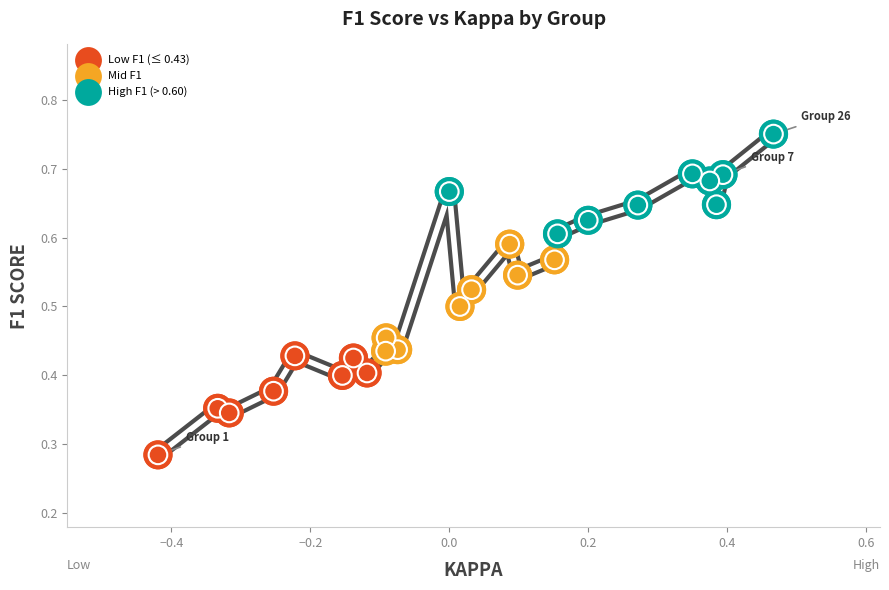

What is the range of X values (max minus min)?

0.9